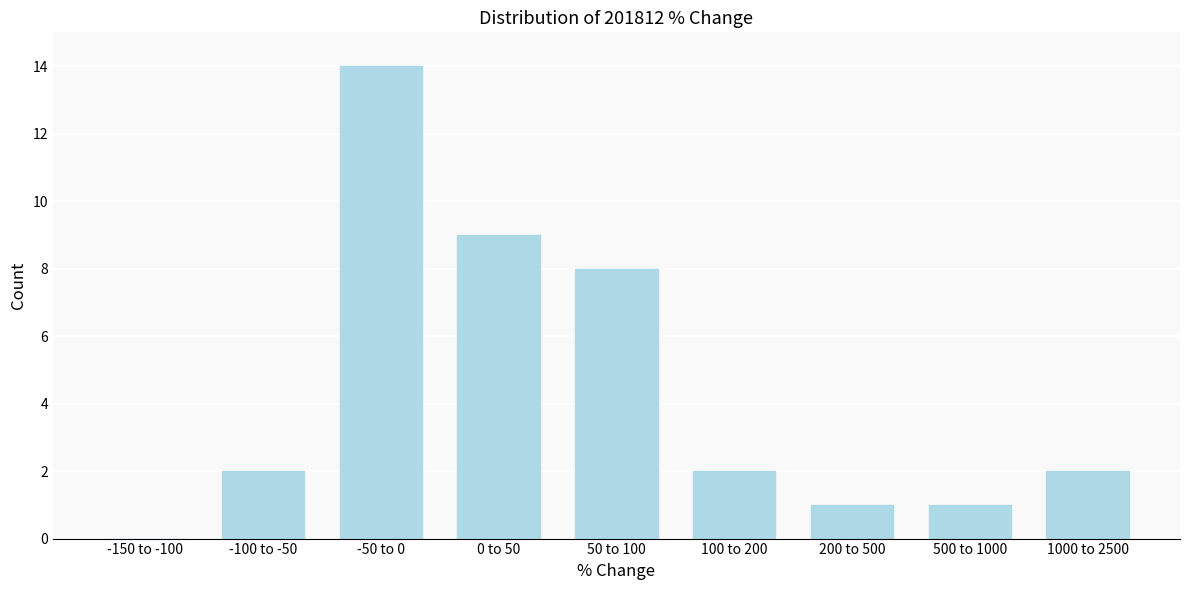

Reading left to right, transcribe all the data shown in this chart.

-150 to -100=0	-100 to -50=2	-50 to 0=14	0 to 50=9	50 to 100=8	100 to 200=2	200 to 500=1	500 to 1000=1	1000 to 2500=2